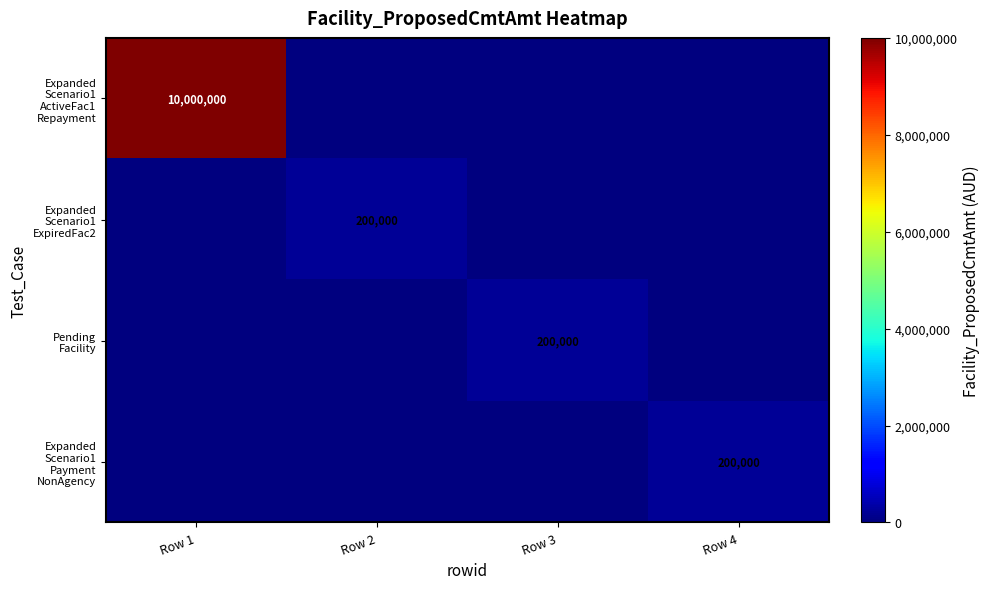

What is the total value across all series at Row 4?

200000